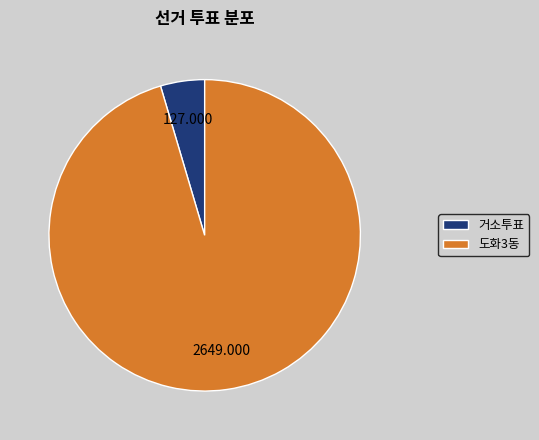

What is the smallest slice in the pie chart?

거소투표